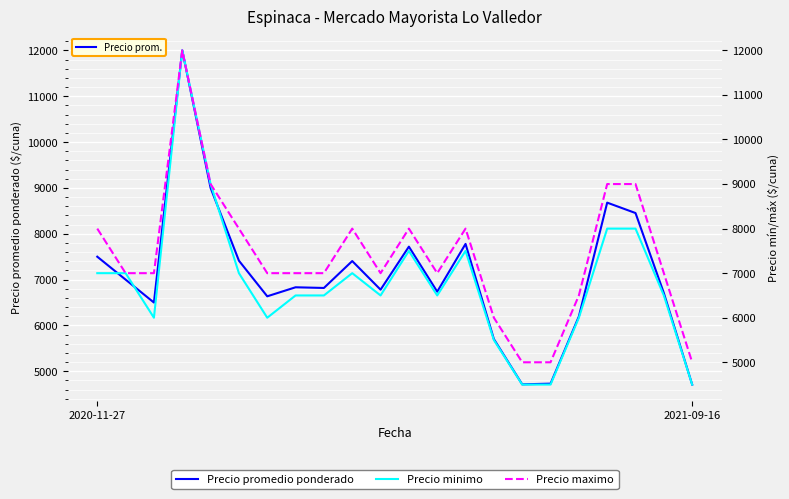

Read the Precio minimo value at 18, to the nearest 100.

8000